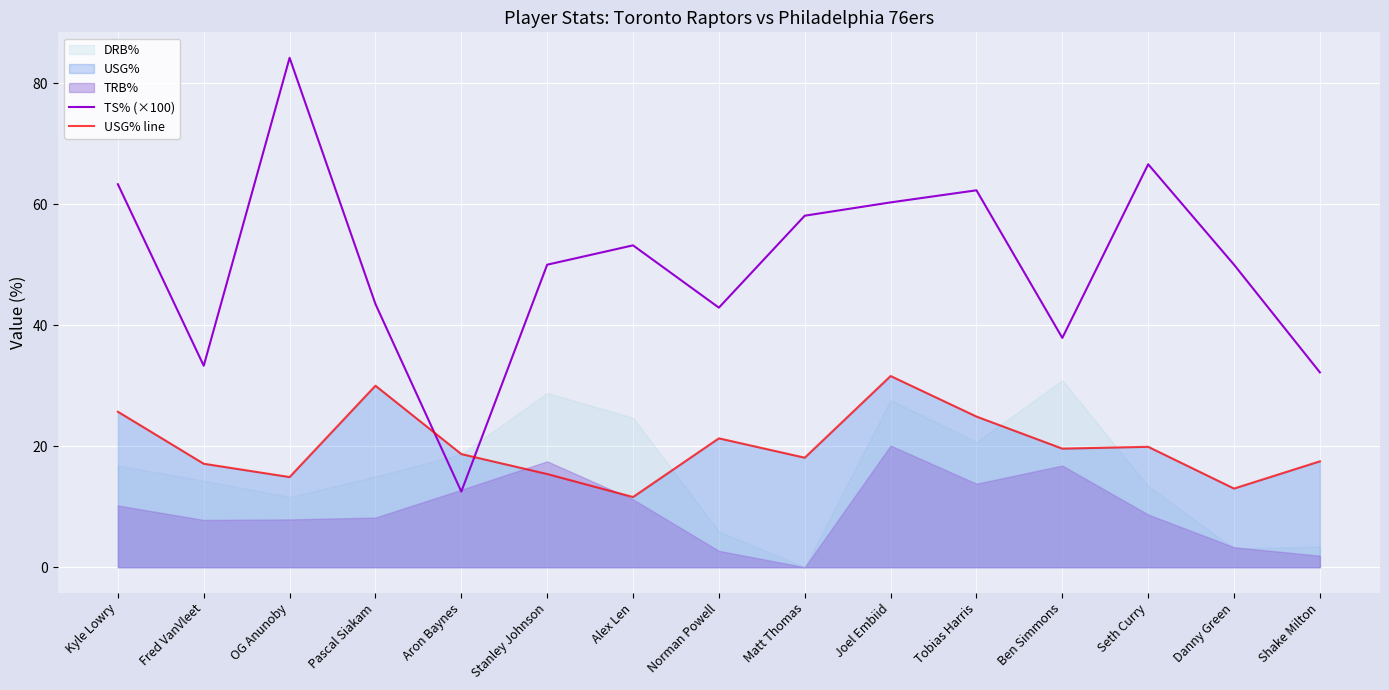

Where is TS% (×100) nearest to the value 48?

Stanley Johnson